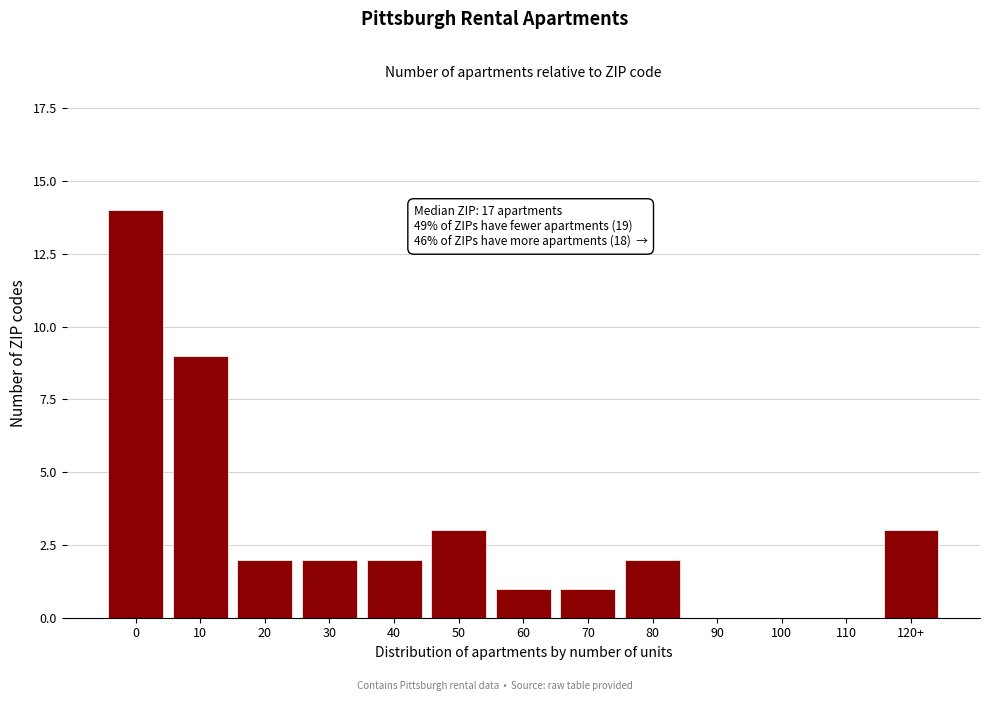

Reading left to right, extract all data points from this chart.

0=14	10=9	20=2	30=2	40=2	50=3	60=1	70=1	80=2	90=0	100=0	110=0	120+=3